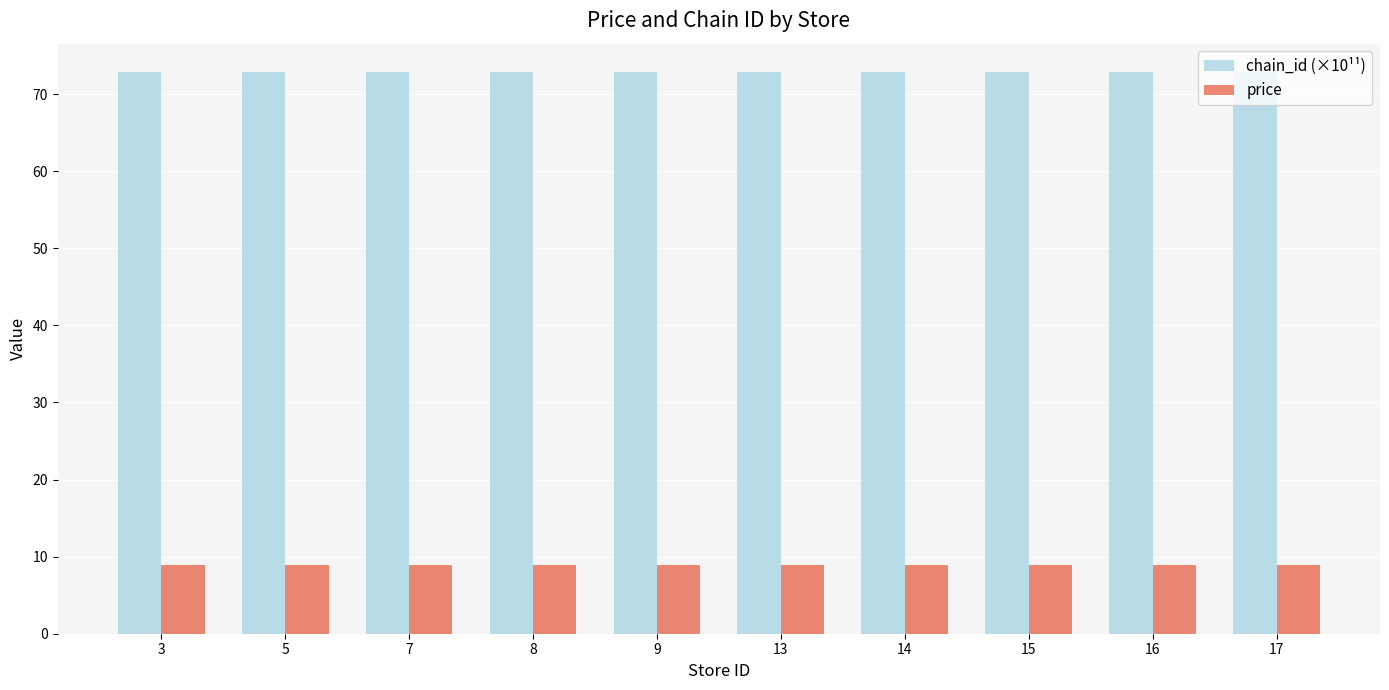

Count the number of categories in the chart.

10